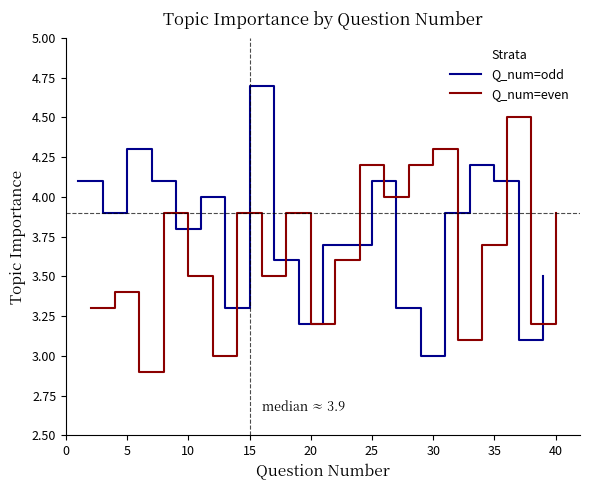

How many series are shown in this chart?

2